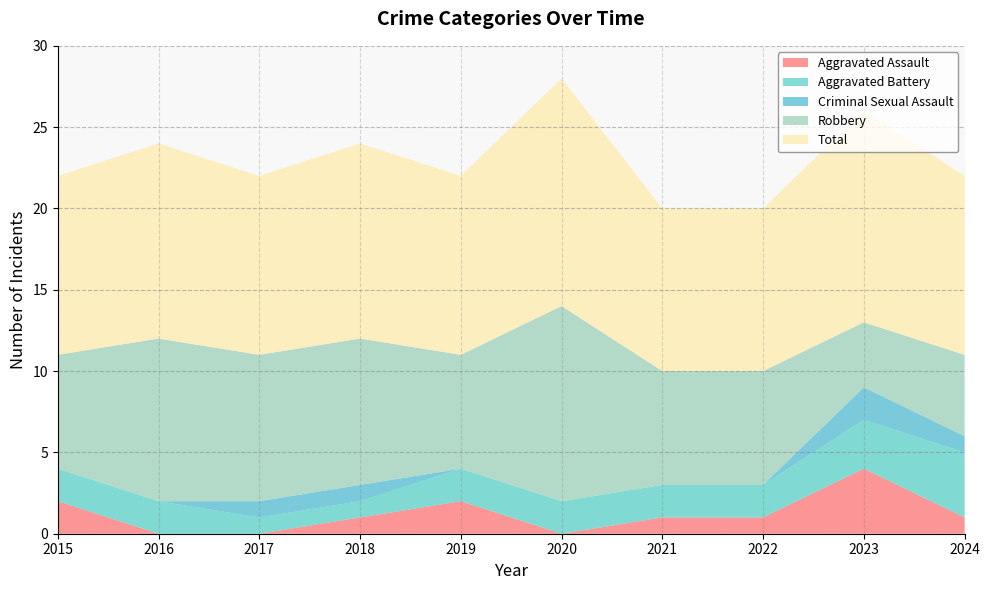

Reading left to right, what are all the values shown in this chart?

Aggravated Assault: 2	0	0	1	2	0	1	1	4	1
Aggravated Battery: 2	2	1	1	2	2	2	2	3	4
Criminal Sexual Assault: 0	0	1	1	0	0	0	0	2	1
Robbery: 7	10	9	9	7	12	7	7	4	5
Total: 11	12	11	12	11	14	10	10	13	11